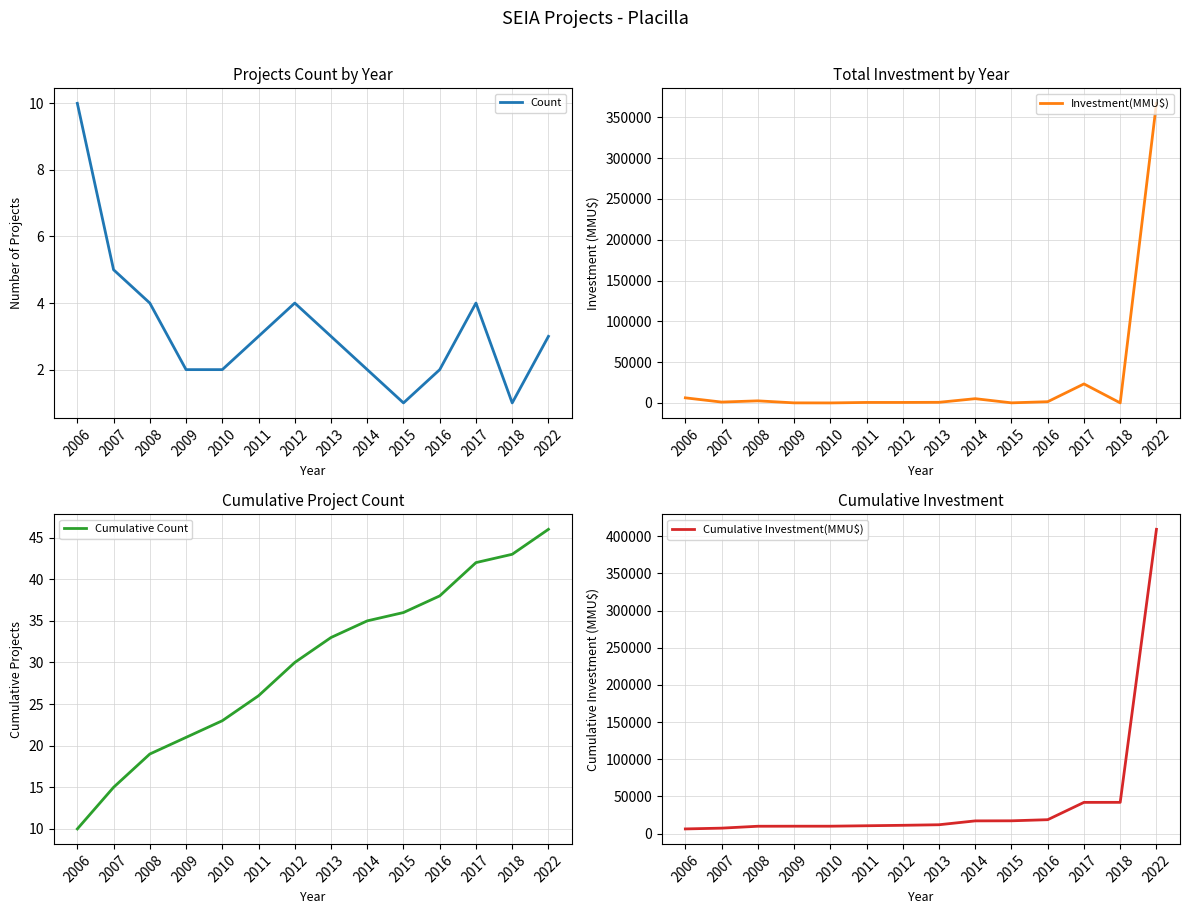

How many distinct data groups are displayed?

4